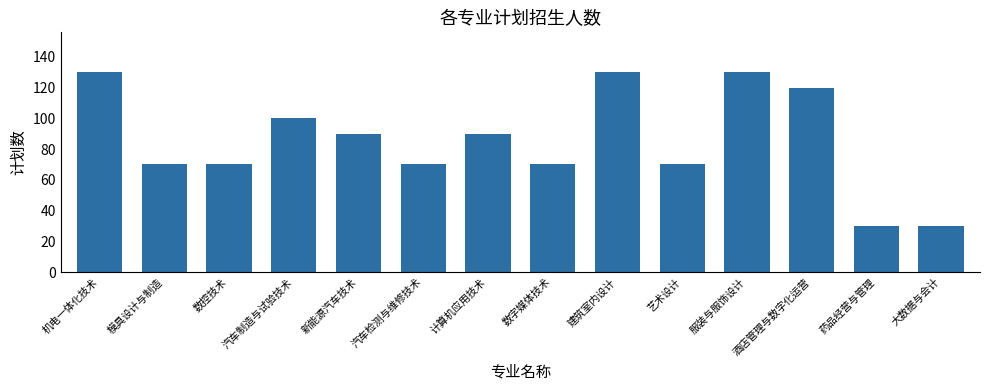

What position from the right is 模具设计与制造?

13